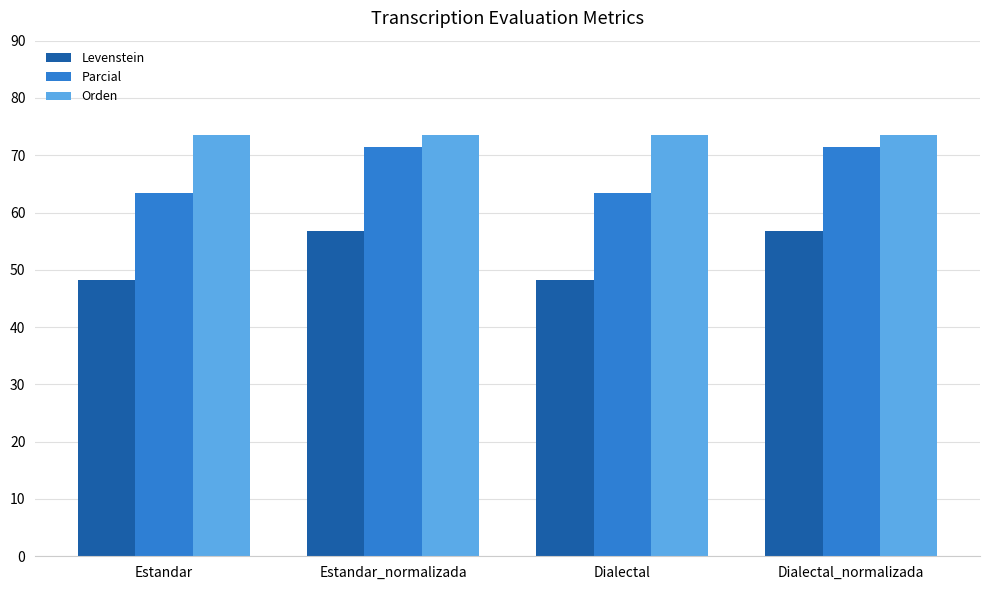

The value of Orden at Estandar_normalizada is 97.6. True or false?

False